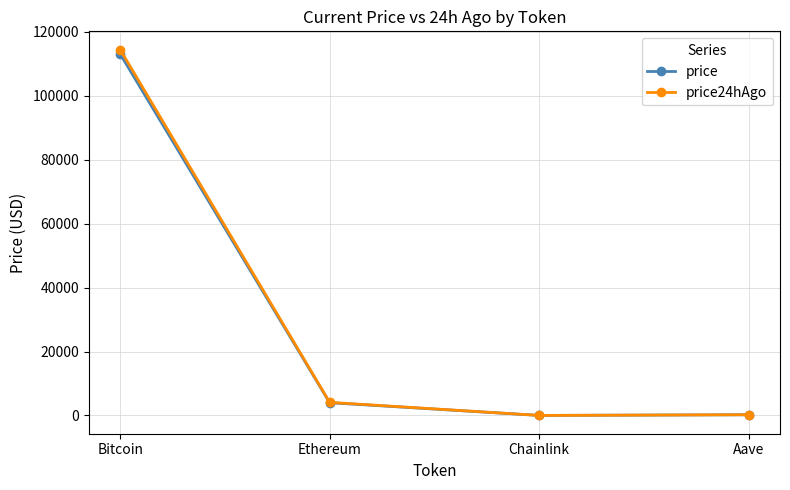

At which category does the chart reach its peak across all series?

Bitcoin